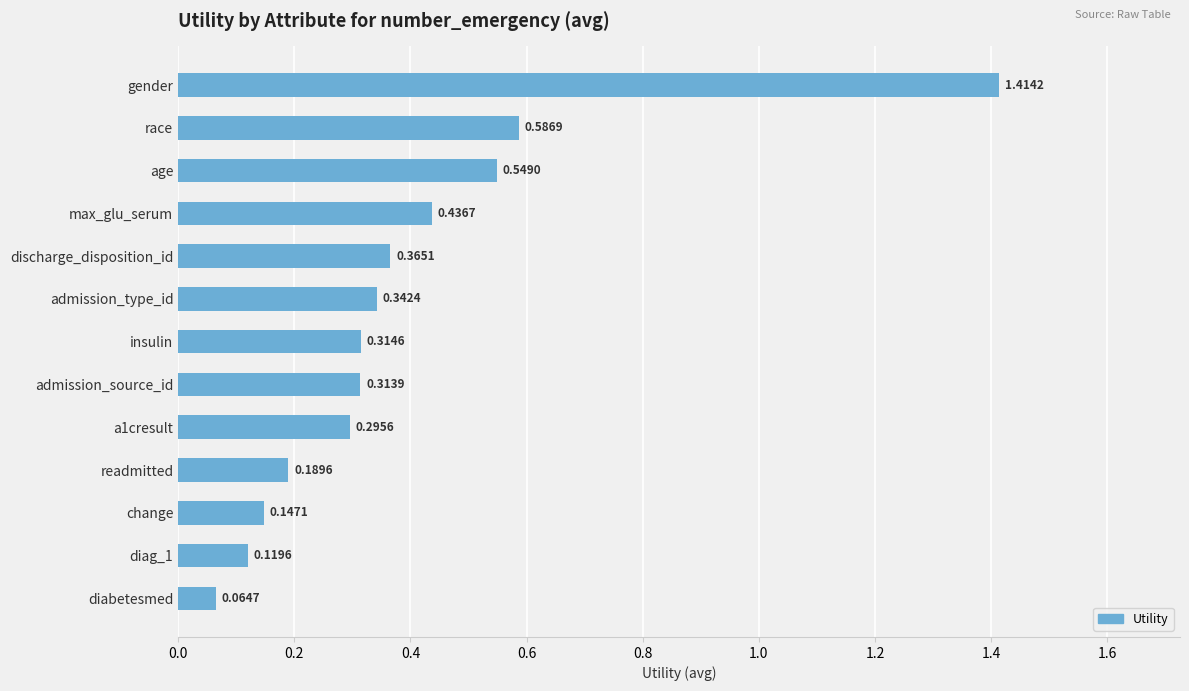

Which label corresponds to the smallest value in the chart?

diabetesmed